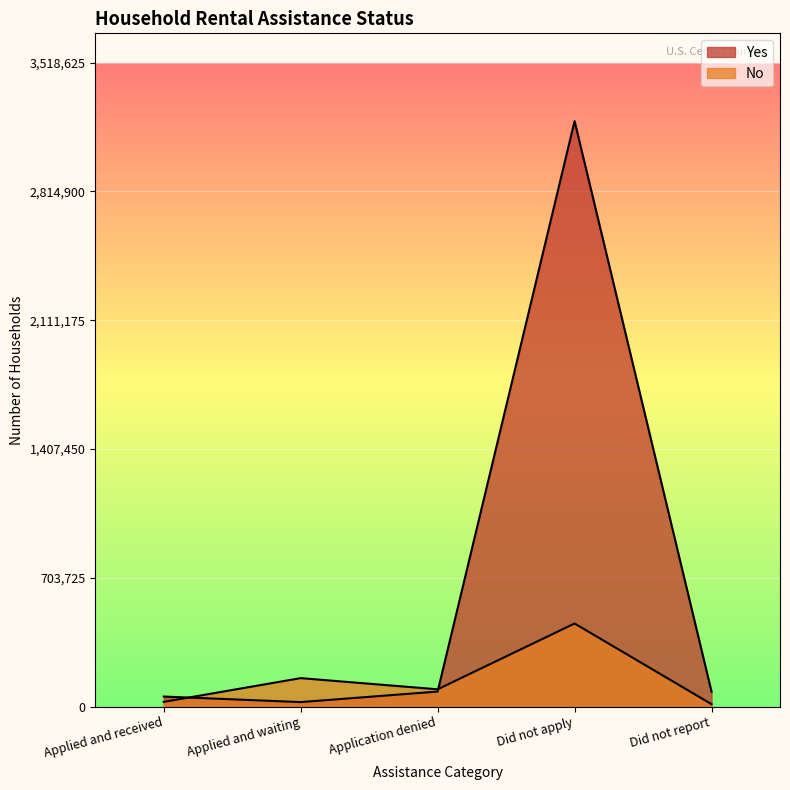

What position from the left is Did not apply?

4